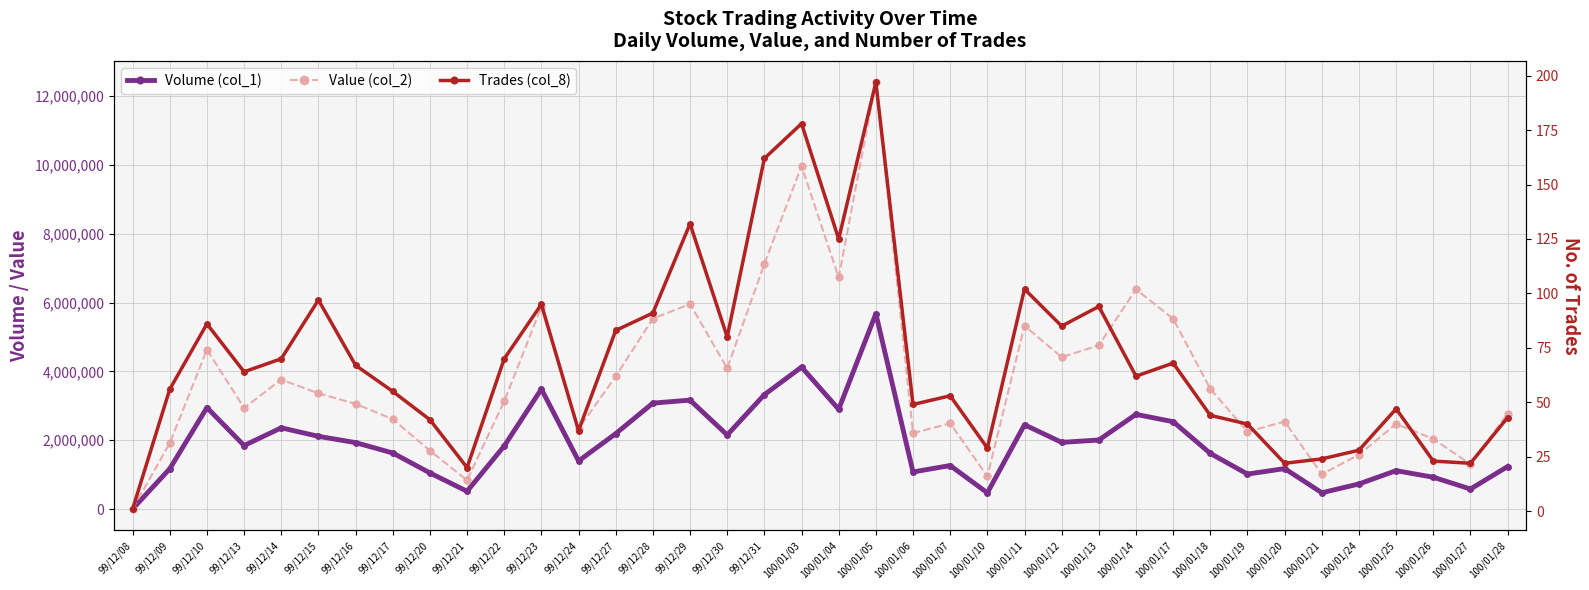

What is the label of the 15th point from the right?

100/01/10